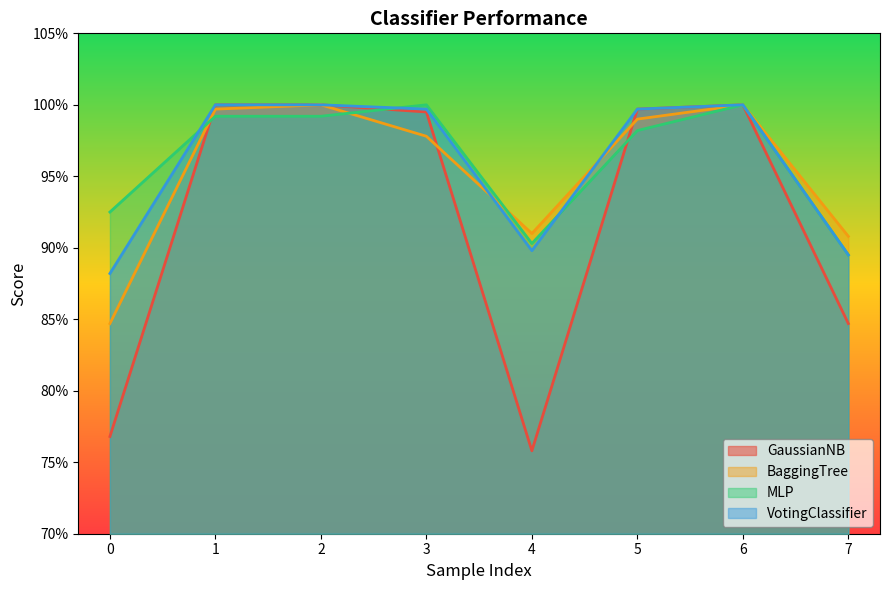

Where do GaussianNB and BaggingTree first cross each other?

0 and 1